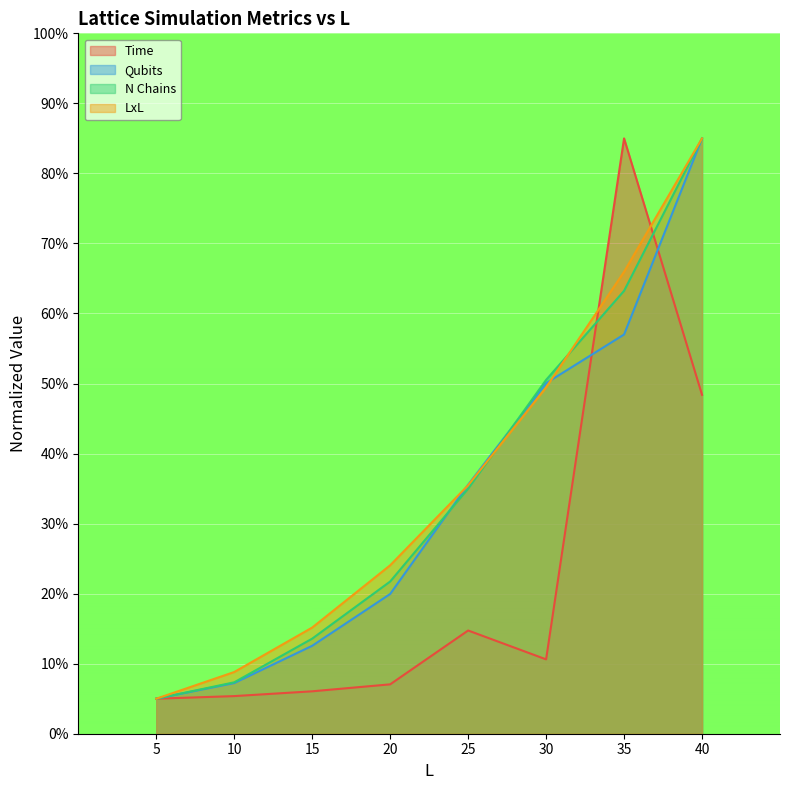

What is the average value of the Time series?

22.8